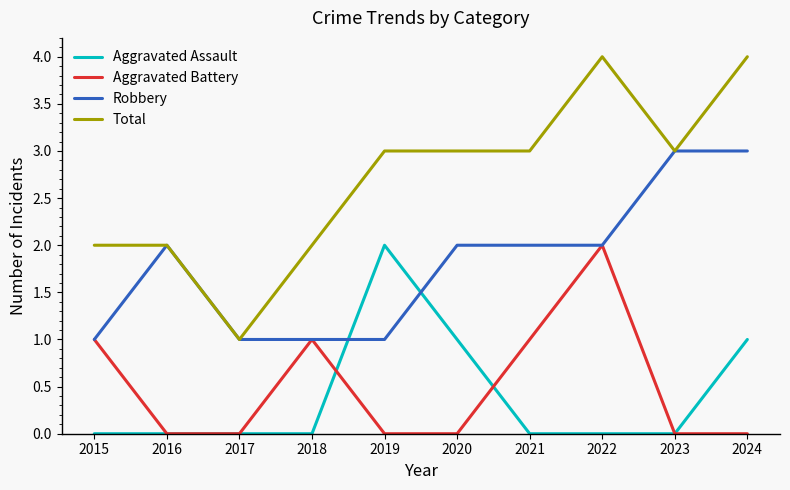

What is the difference between the highest and lowest values at 2024?

4